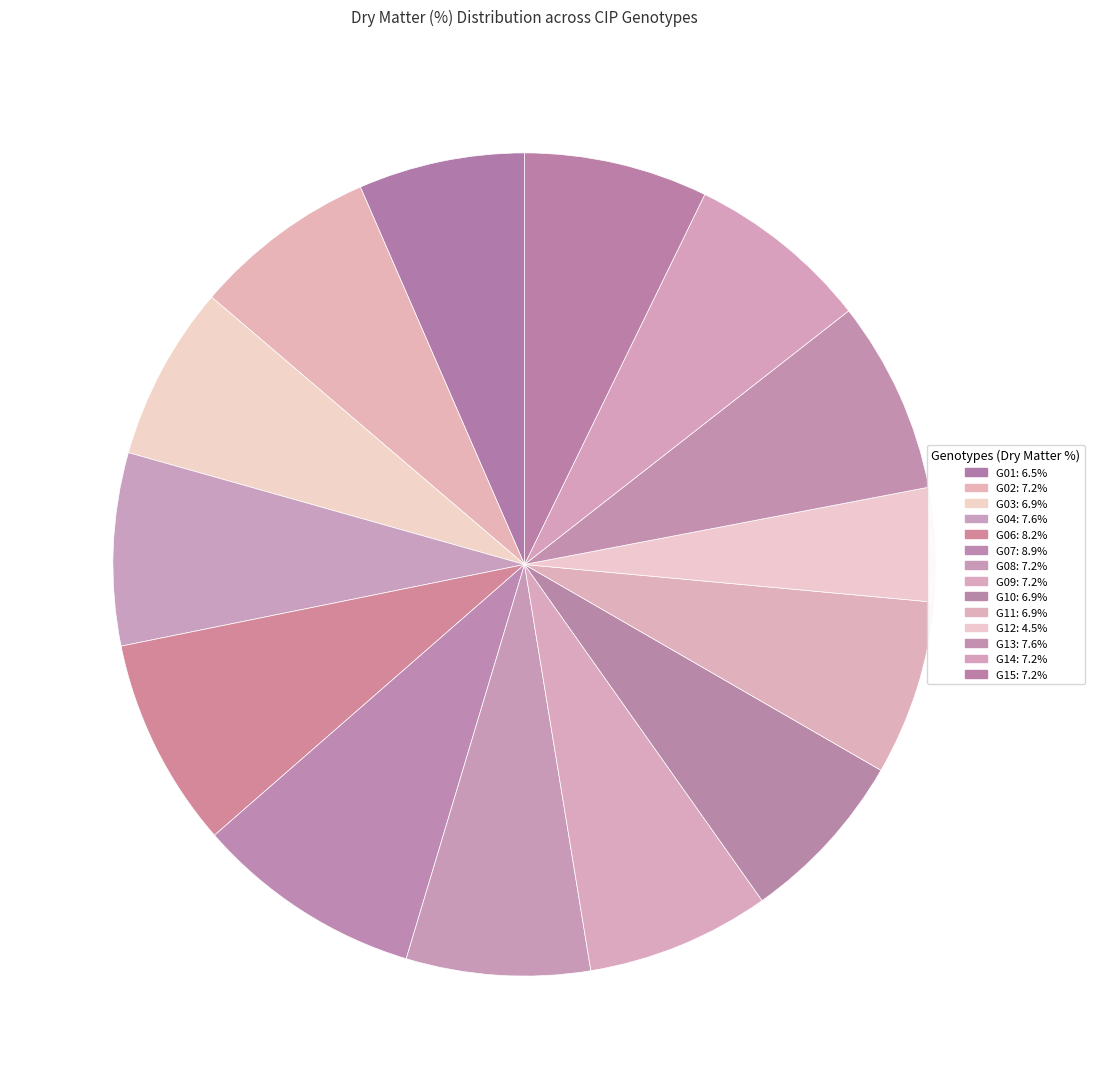

Does G09 account for over 50% of the chart?

No